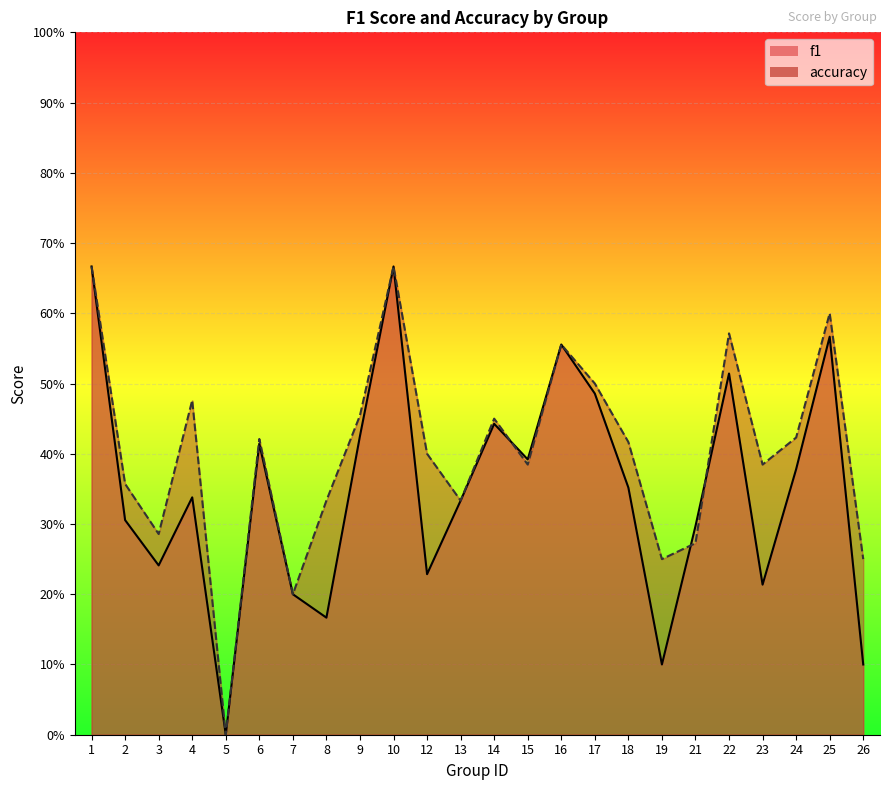

Does the chart display data point markers on the line(s)?

No